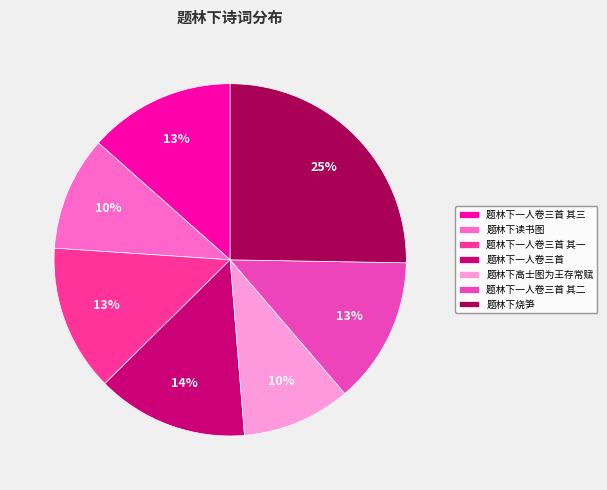

How many segments does this pie chart have?

7